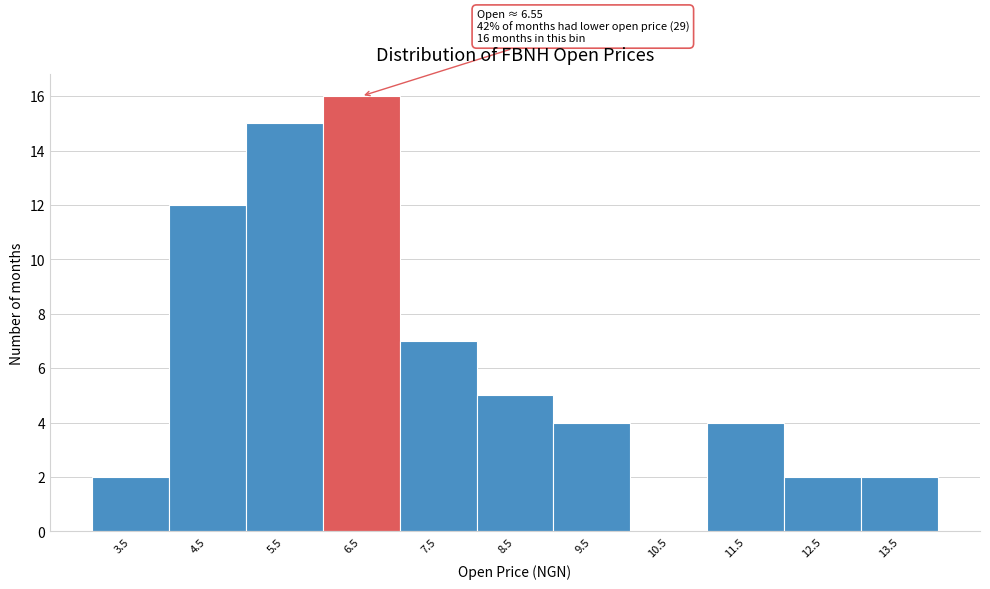

Reading right to left, extract all data points from this chart.

13.5=2	12.5=2	11.5=4	10.5=0	9.5=4	8.5=5	7.5=7	6.5=16	5.5=15	4.5=12	3.5=2